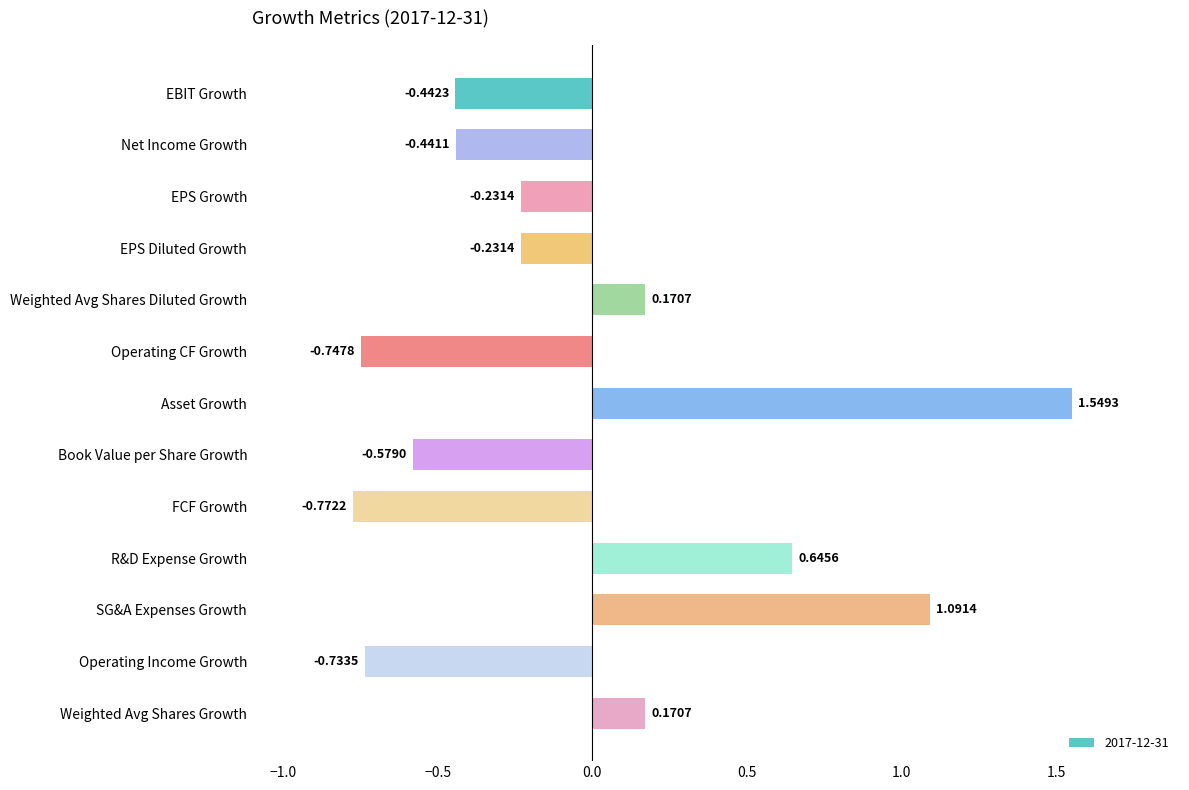

What is the difference between the maximum and minimum values?

2.3